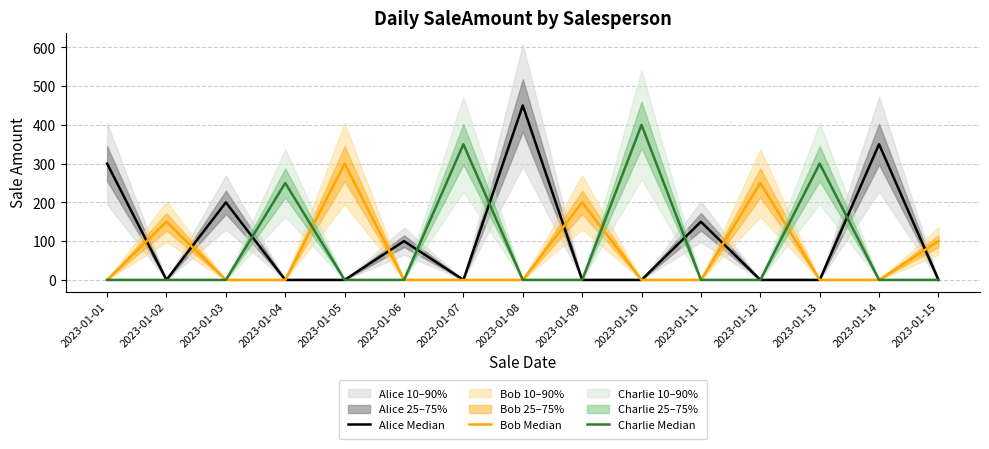

Which category has the lowest value in the Bob Median series?

2023-01-01